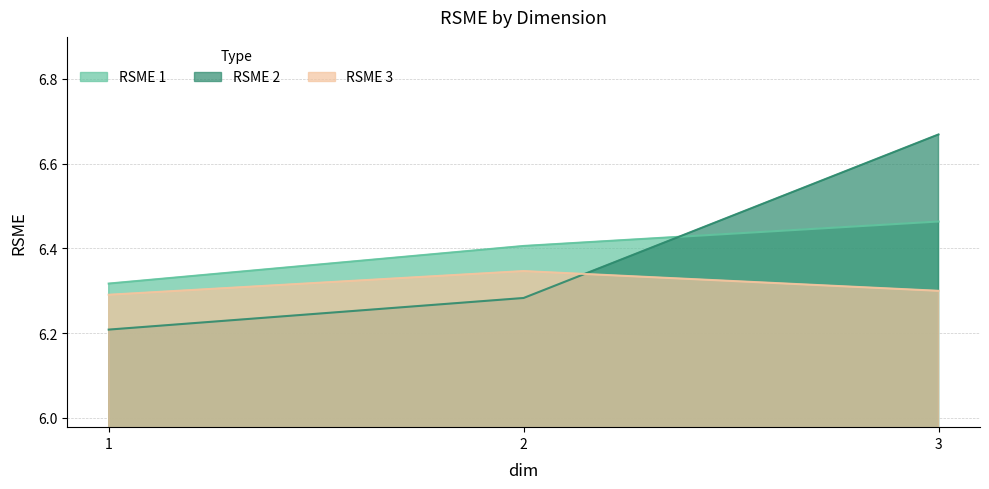

The value of RSME 3 at 1 is 6.3. True or false?

True